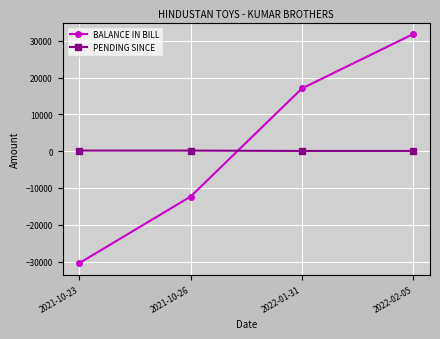

Between 2021-10-23 and 2021-10-26, which series saw the biggest shift?

BALANCE IN BILL